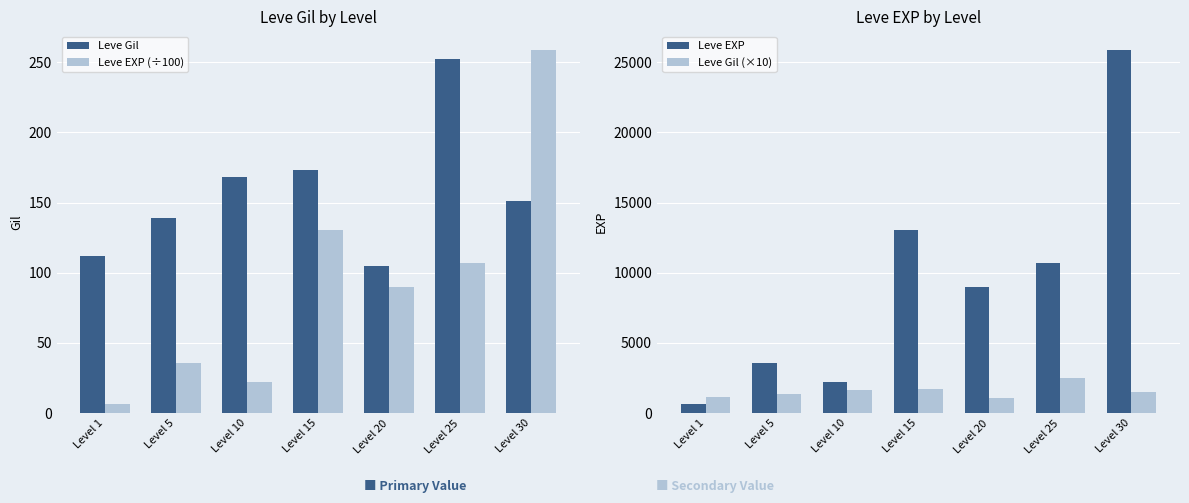

Which label corresponds to the largest value in the chart?

Level 30